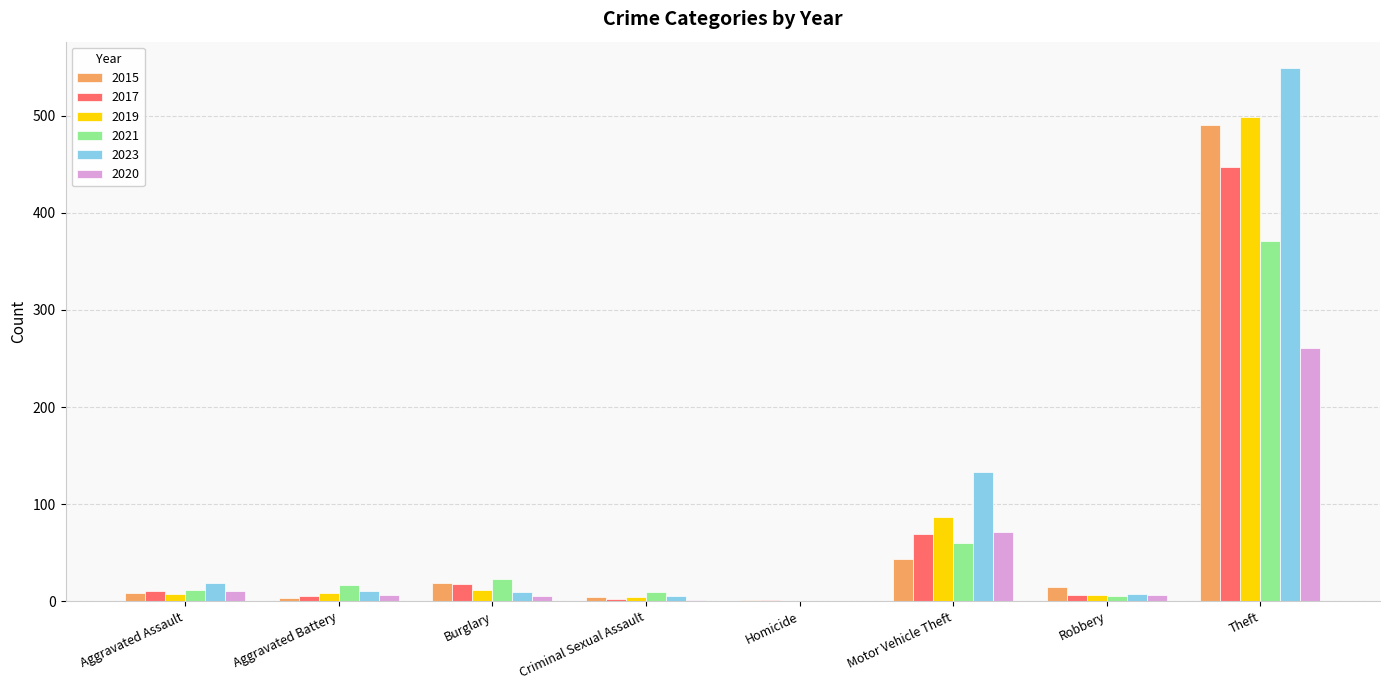

Between Burglary and Criminal Sexual Assault, which series saw the biggest shift?

2017